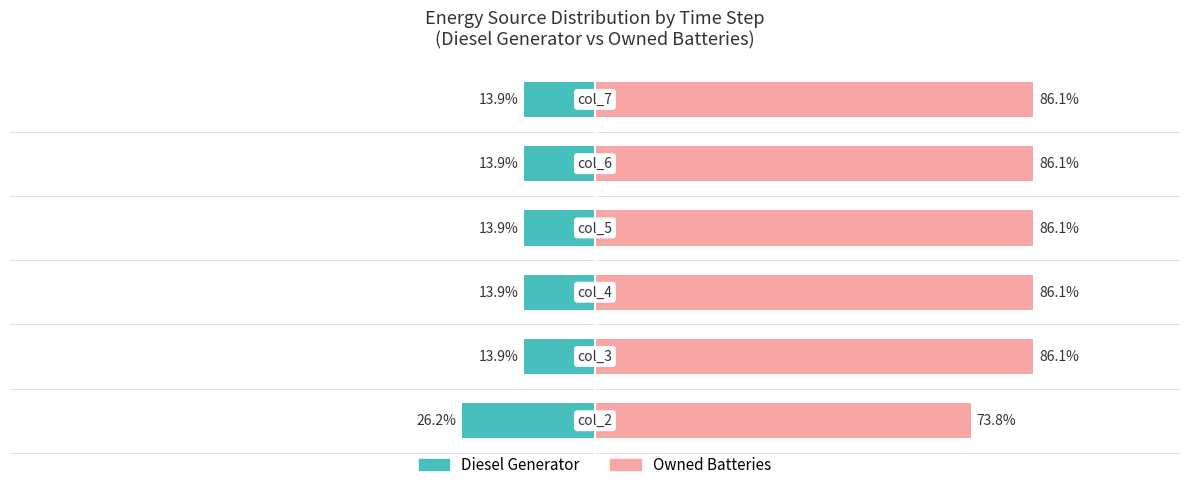

What is the sum of all Diesel Generator values?

-95.6